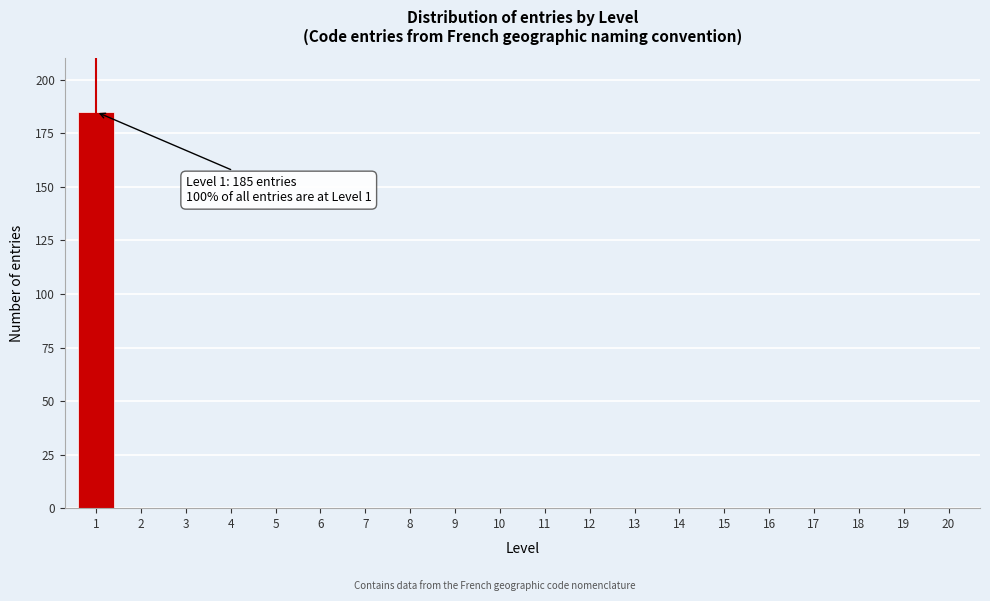

Reading left to right, what are all the values shown in this chart?

1=185	2=0	3=0	4=0	5=0	6=0	7=0	8=0	9=0	10=0	11=0	12=0	13=0	14=0	15=0	16=0	17=0	18=0	19=0	20=0